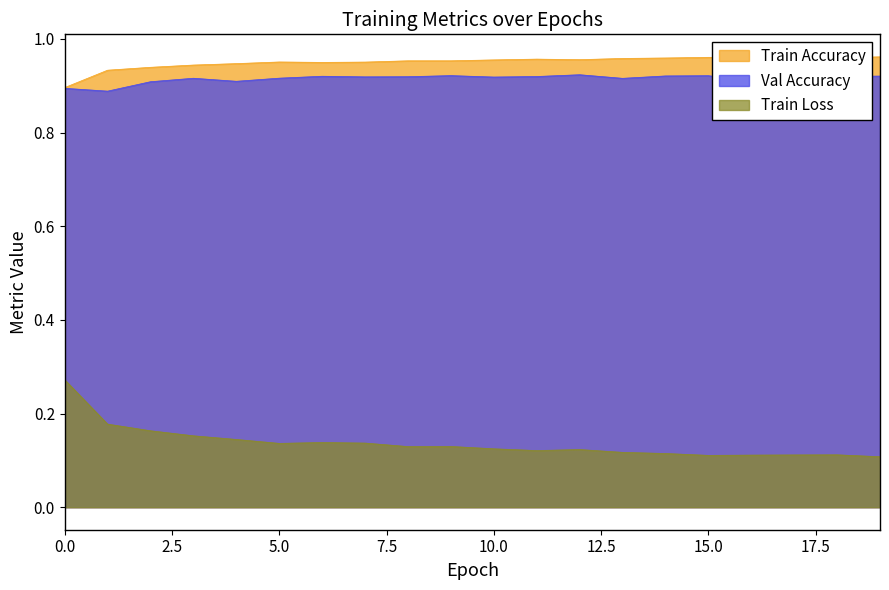

What is the sum of the Train Loss values at 0 and 18?

0.4